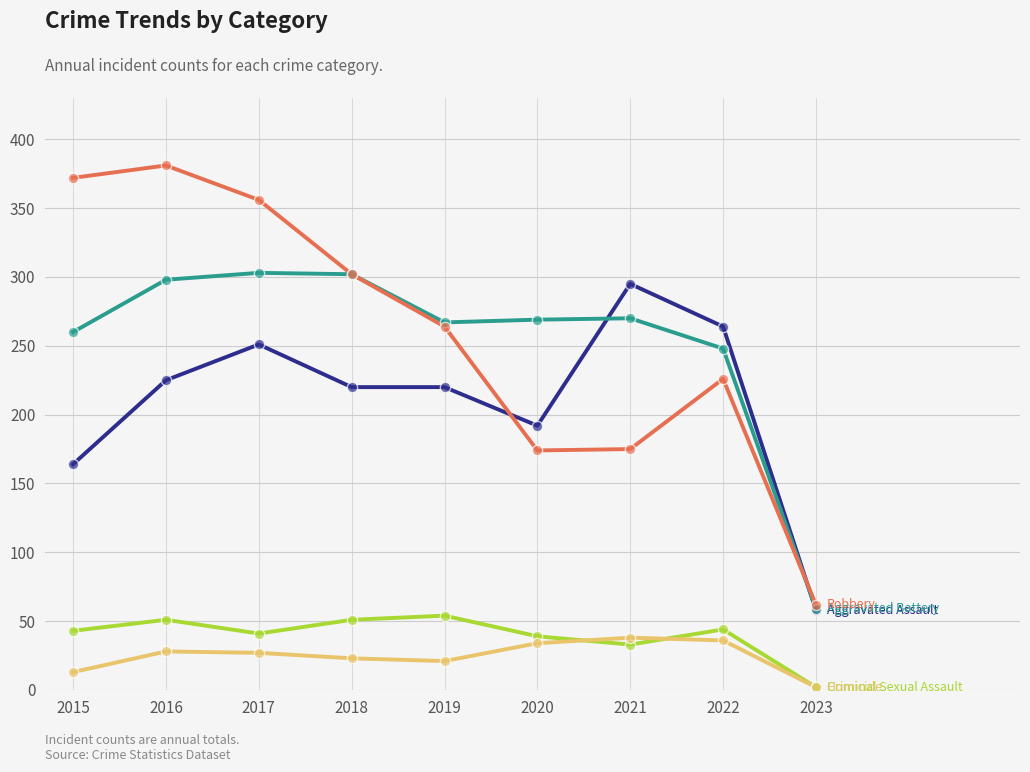

What is the total value across all series at 2015?

852